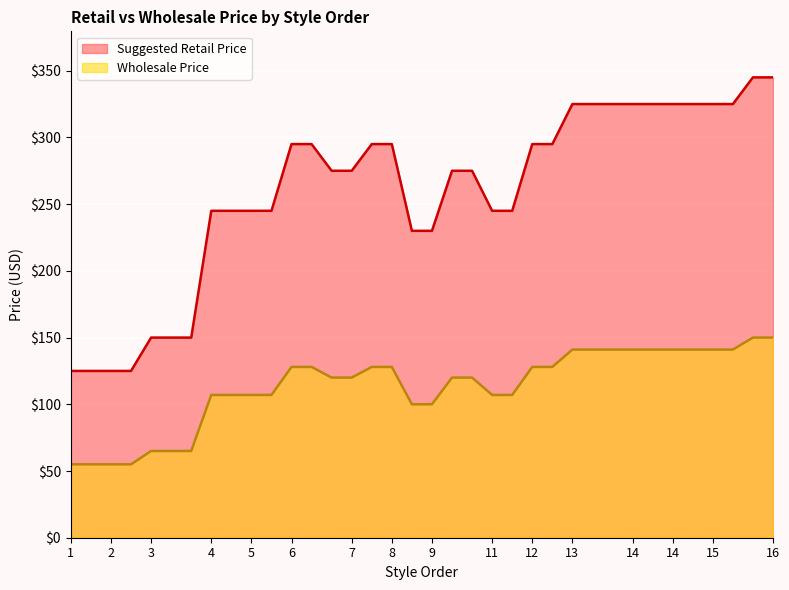

Does the chart display data point markers on the line(s)?

No